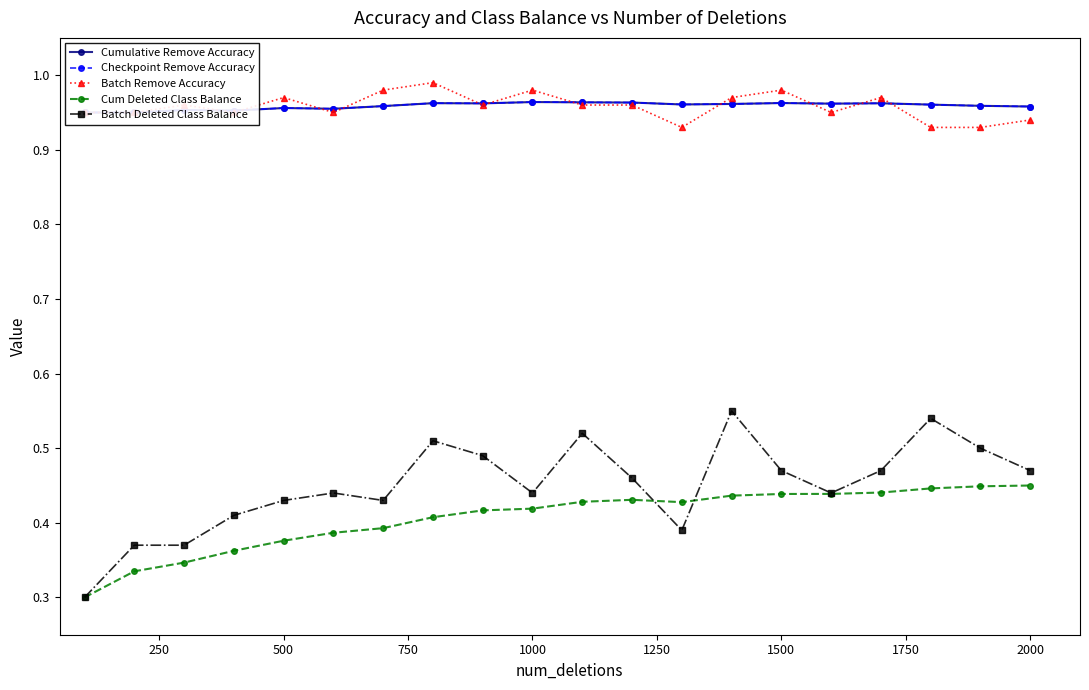

True or false: Batch Remove Accuracy and Batch Deleted Class Balance cross at least once.

False